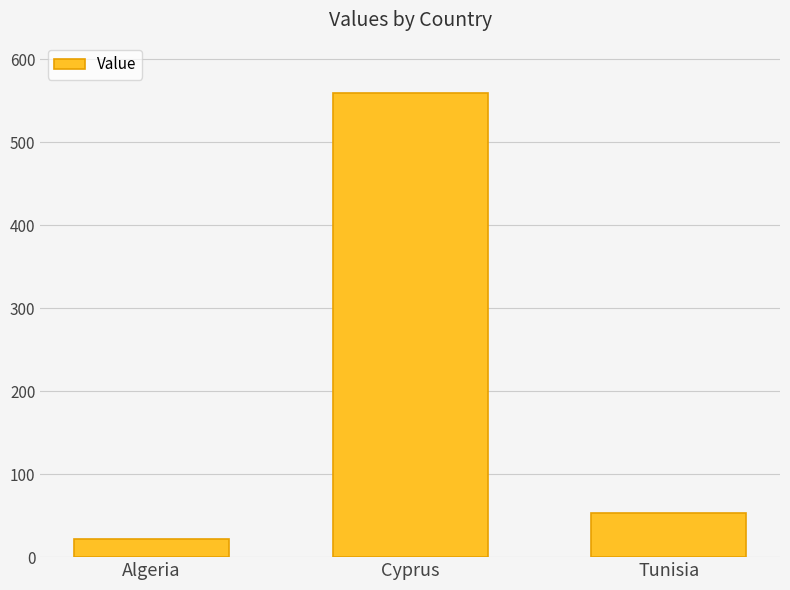

Does the chart contain any negative values?

No